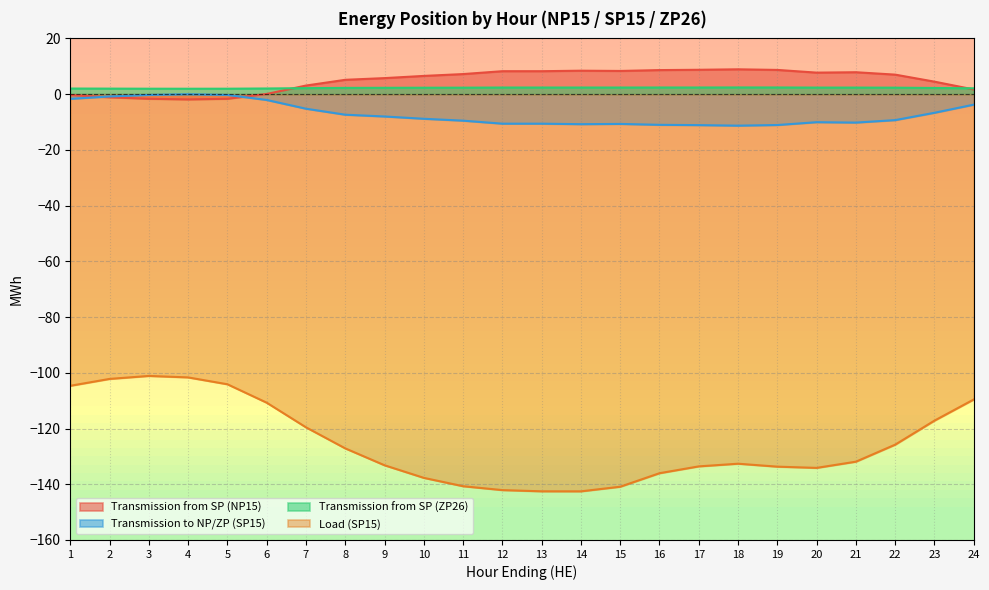

Between 20 and 3, which is larger?

20